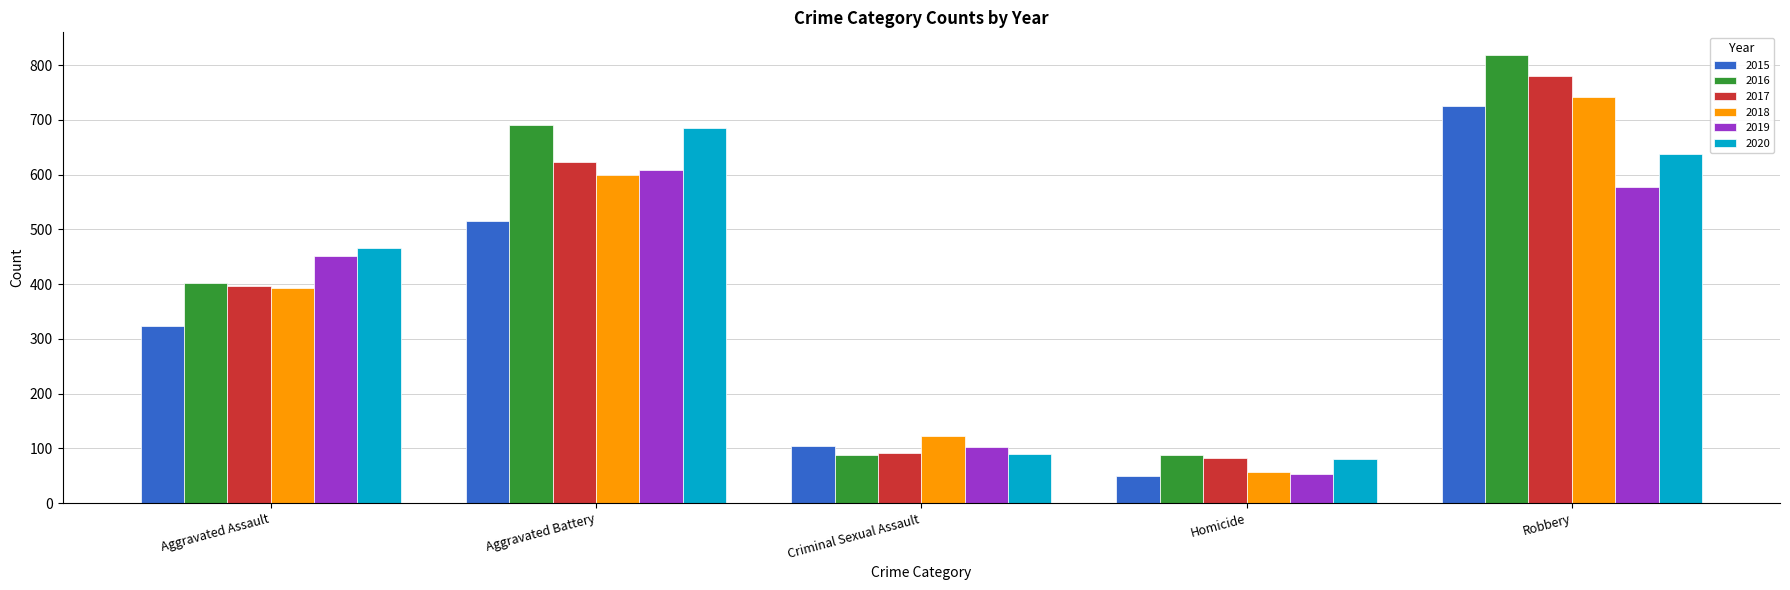

At how many categories does at least one series exceed 462?

3